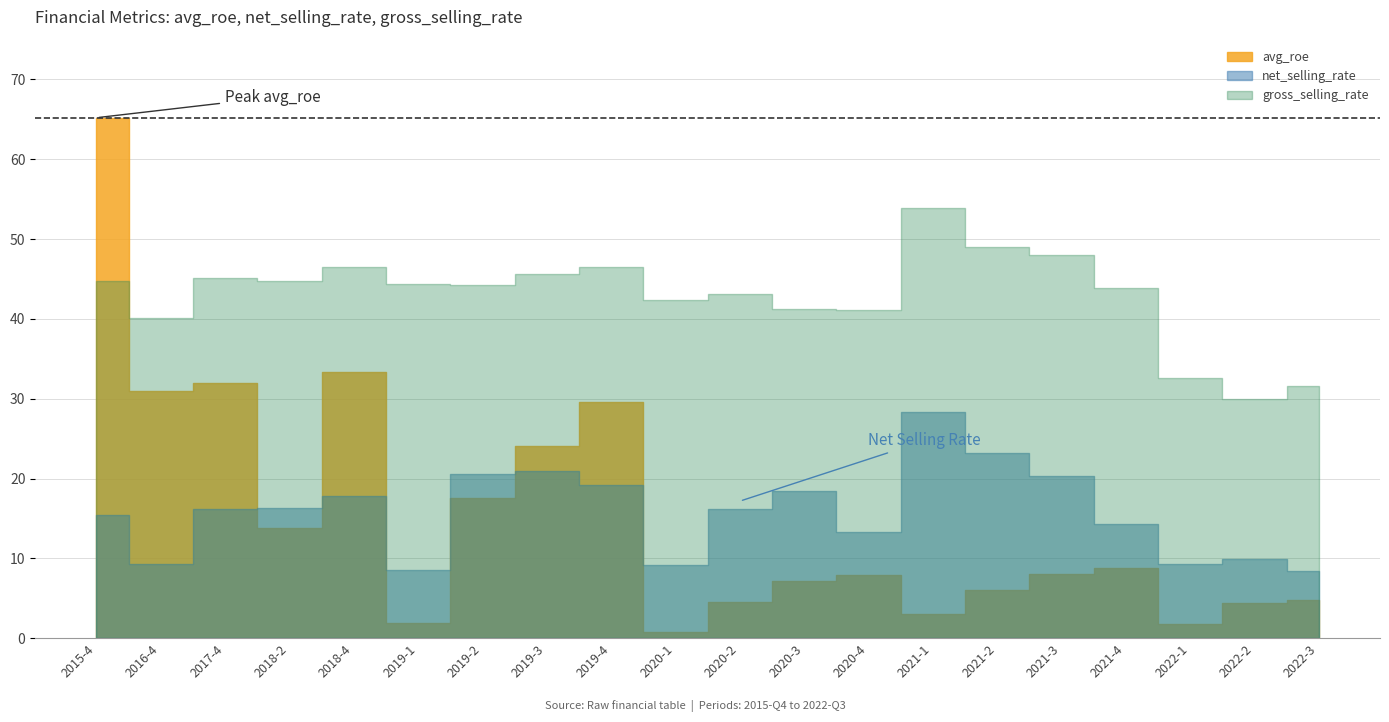

What is the greatest value displayed?

65.2